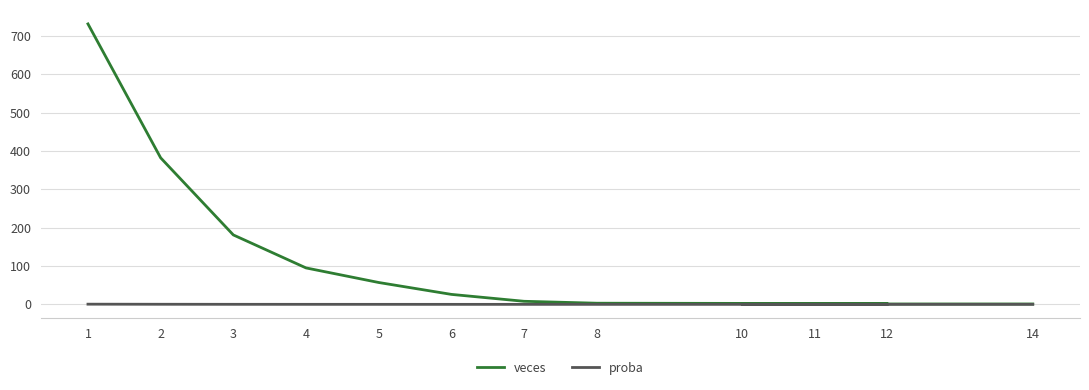

What position from the right is 3?

10